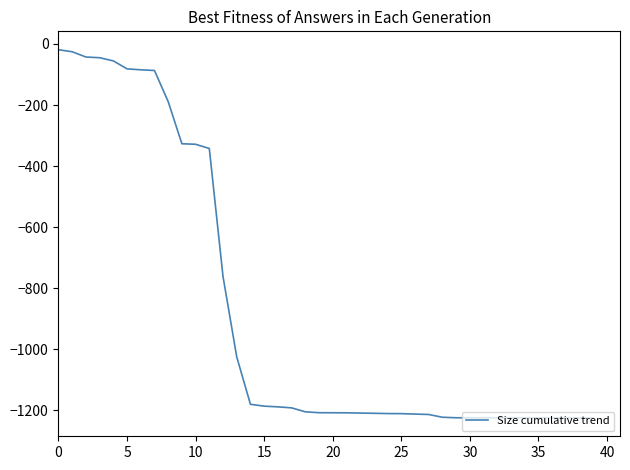

What is the difference between the maximum and minimum values?

1205.0